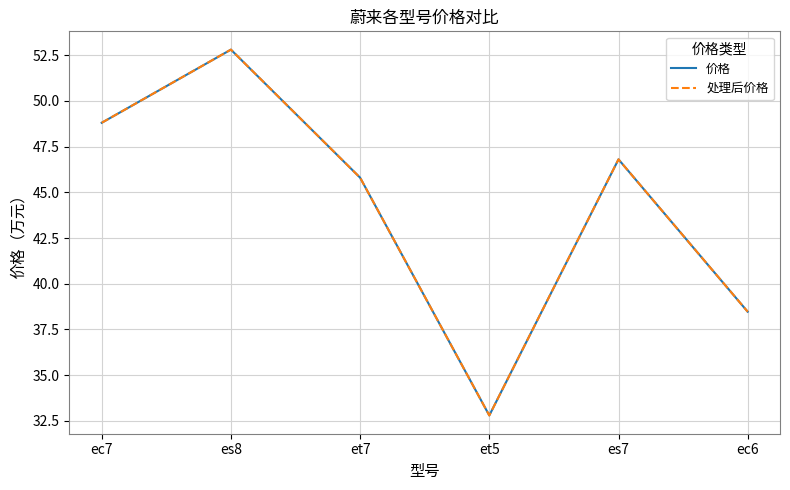

Does the chart have visible grid lines?

Yes